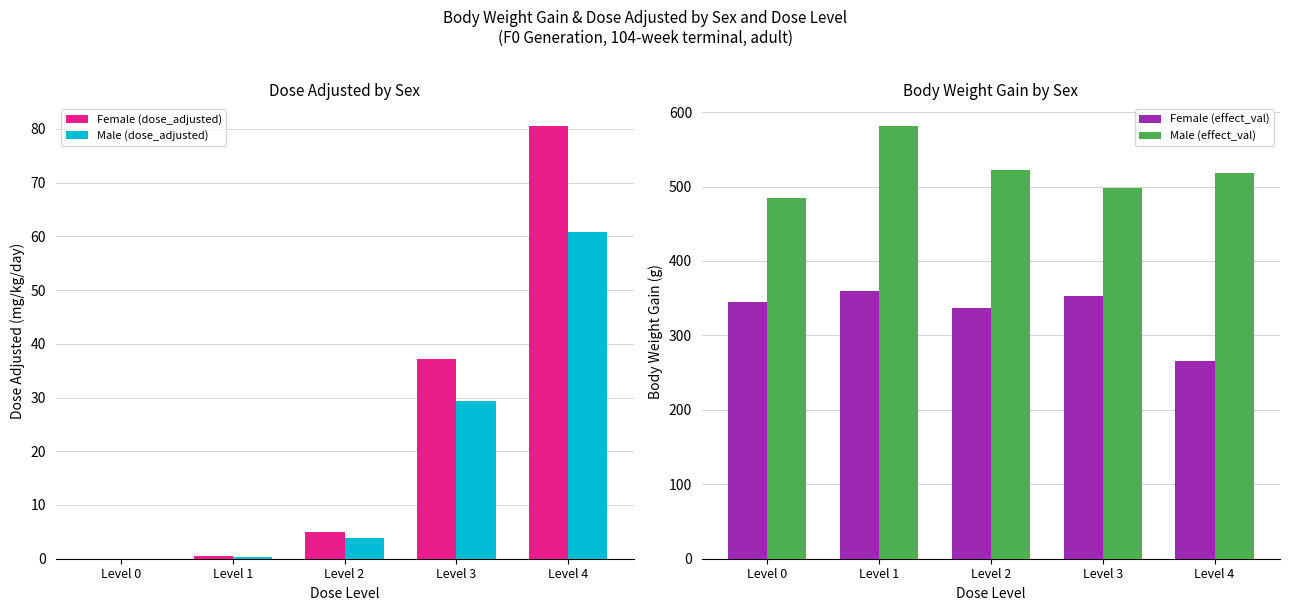

Which has a higher value, Level 2 or Level 0?

Level 2